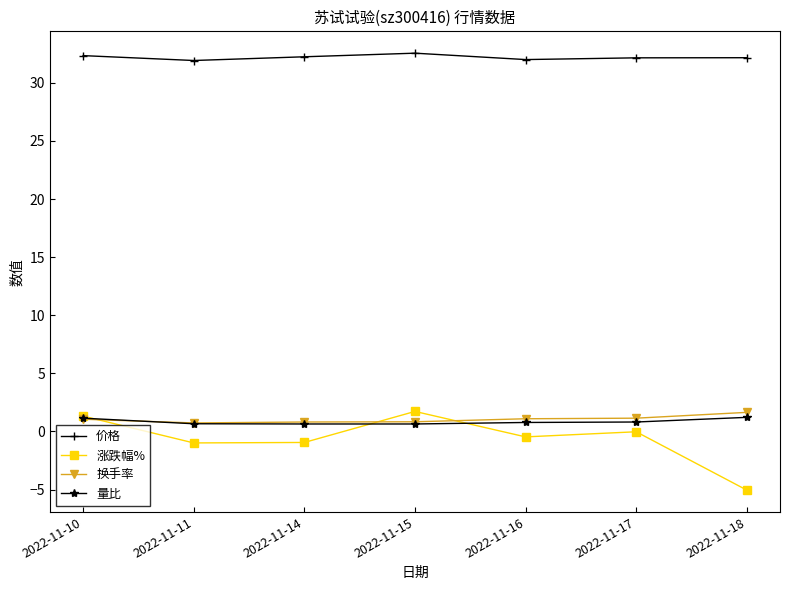

Which category has the lowest value across all series?

2022-11-18